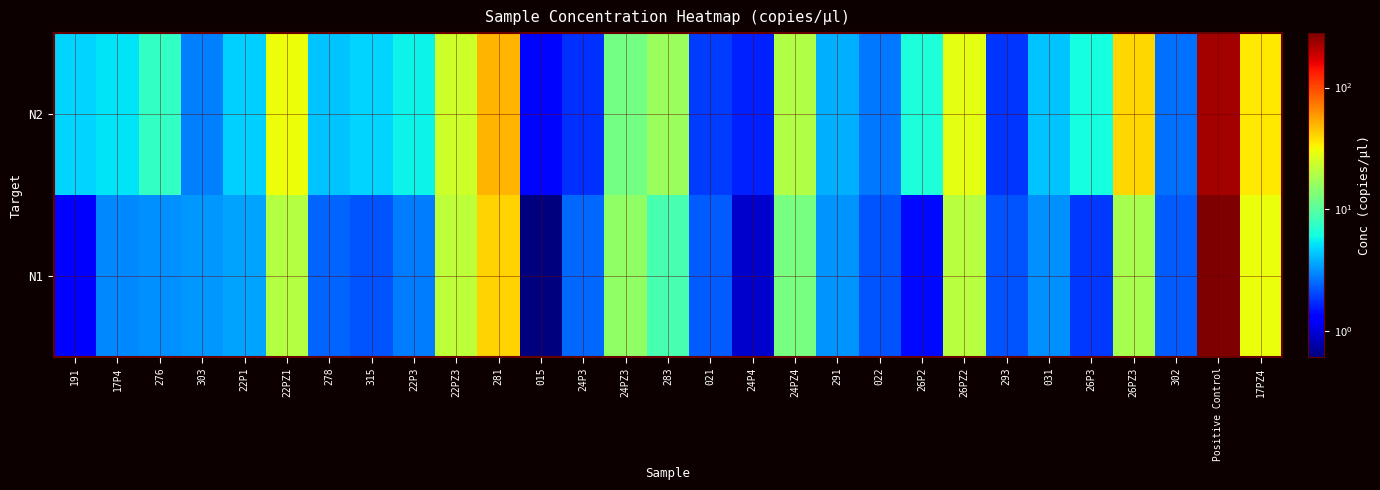

Between 24P4 and 22P3, which is larger?

22P3